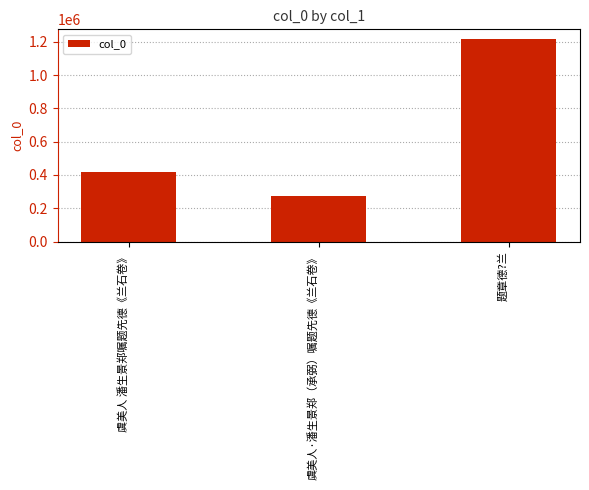

Where is the data nearest to the value 742928?

虞美人 潘生景郑嘱题先德《兰石卷》